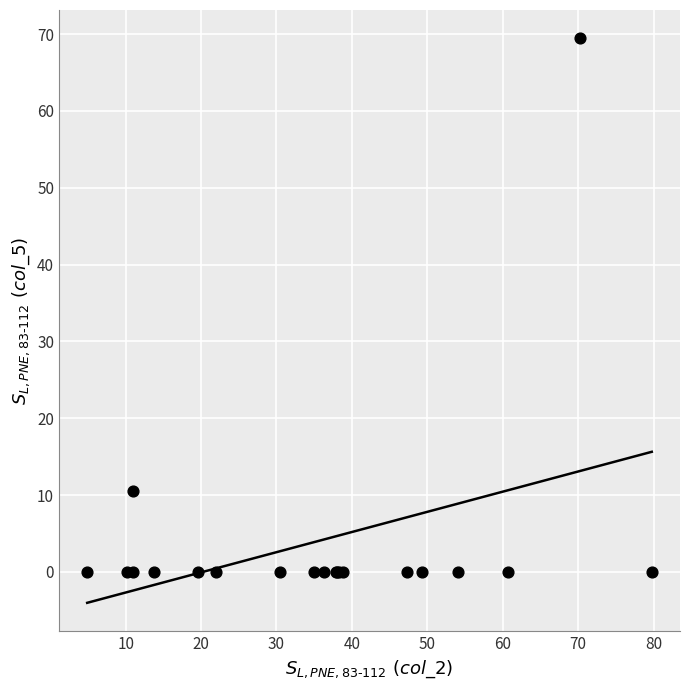

What Y value in the scatter plot is closest to 34?

10.6